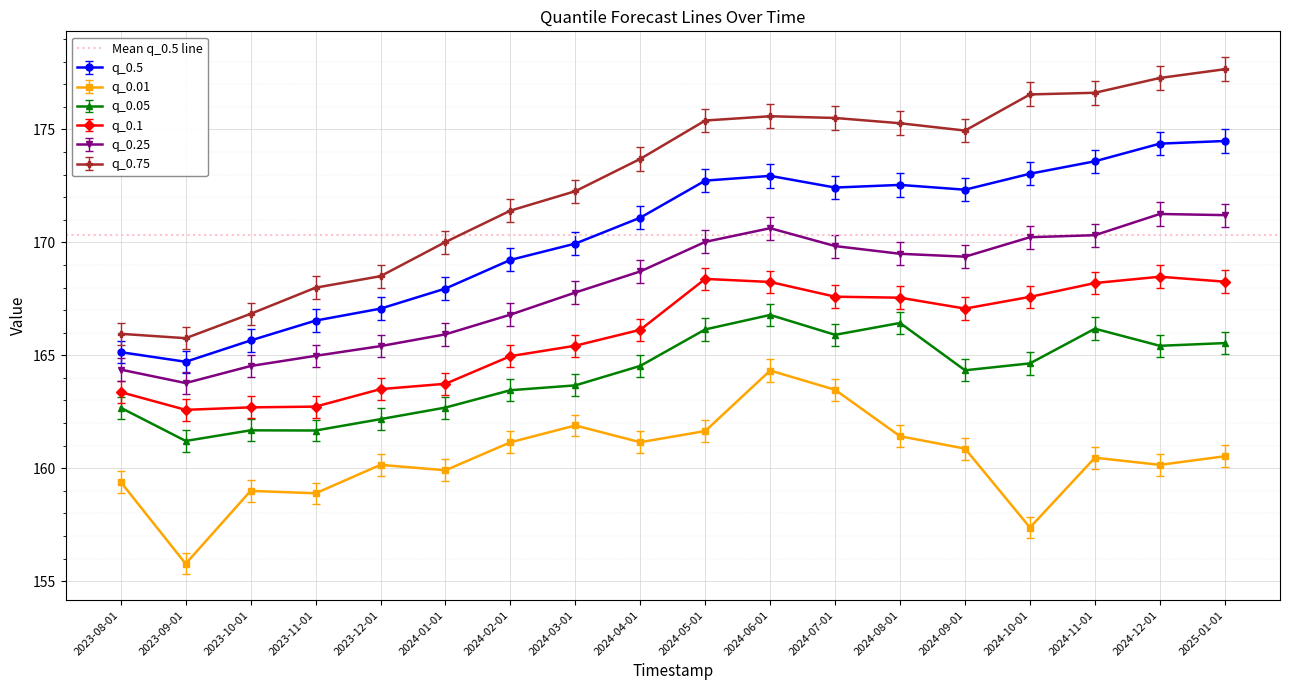

What is the spread (max minus min) of values at 2024-04-01?

12.5